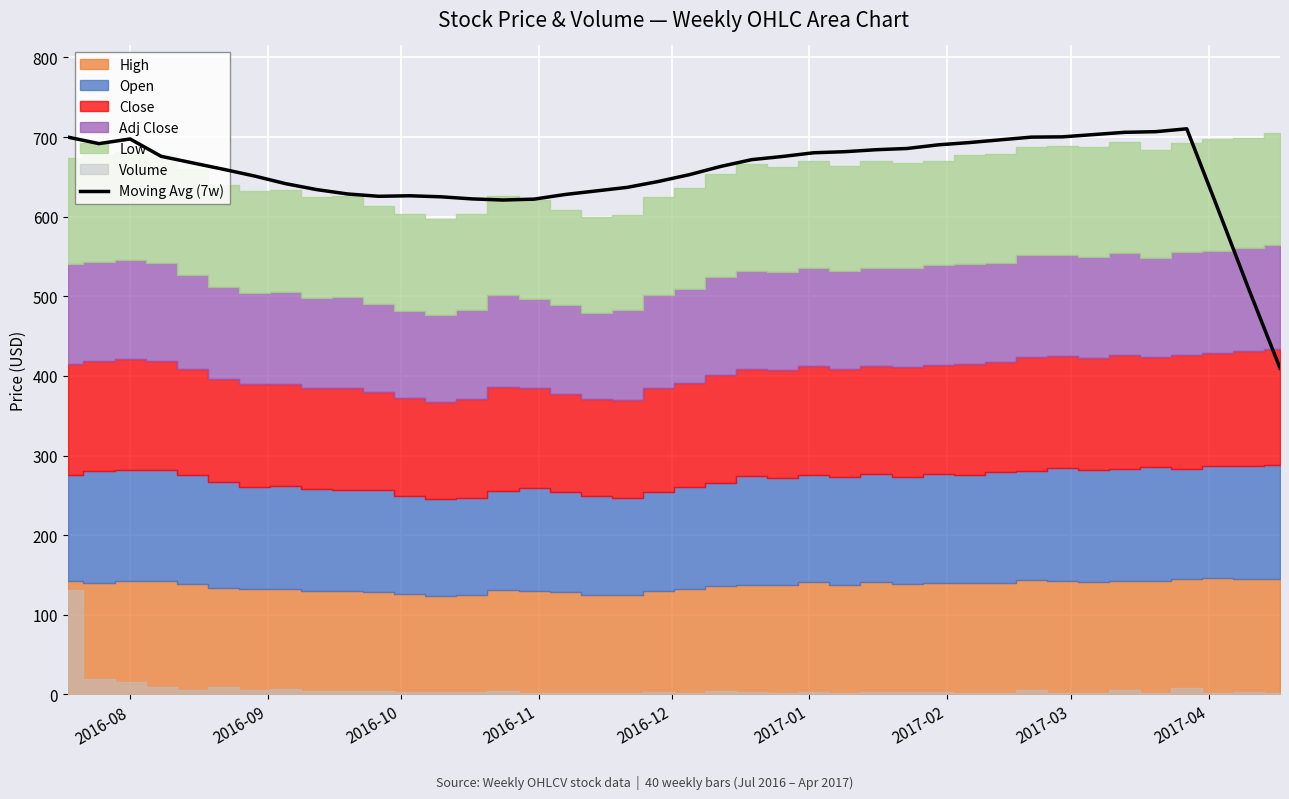

What is the minimum value for Moving Avg (7w)?

409.8